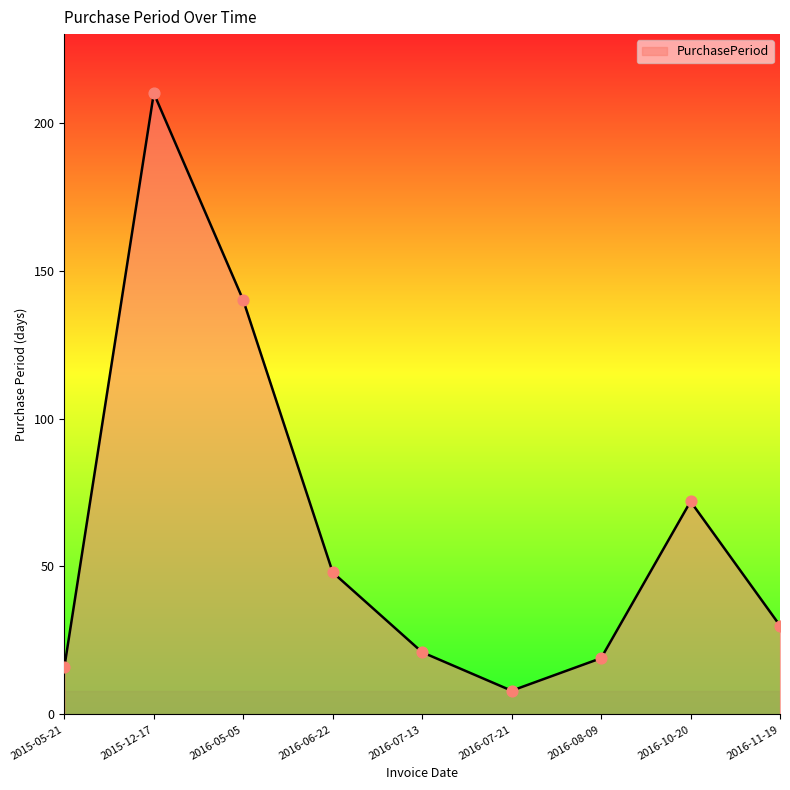

What is the change in value from 2016-05-05 to 2016-10-20?

-68